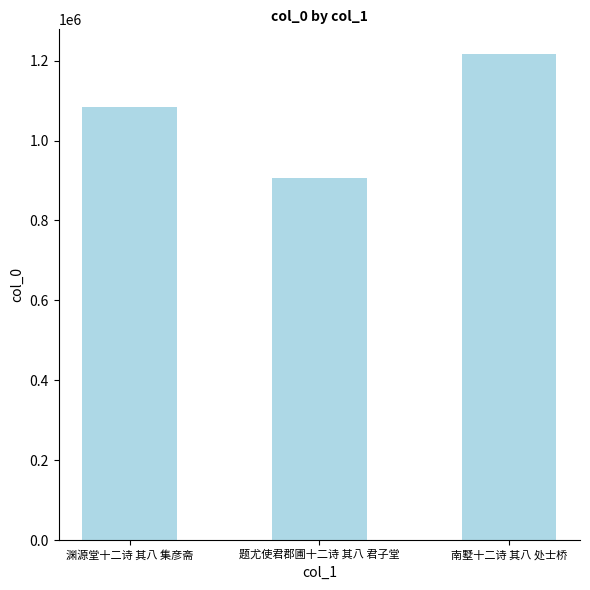

What is the value of the 2nd bar from the left?

905715